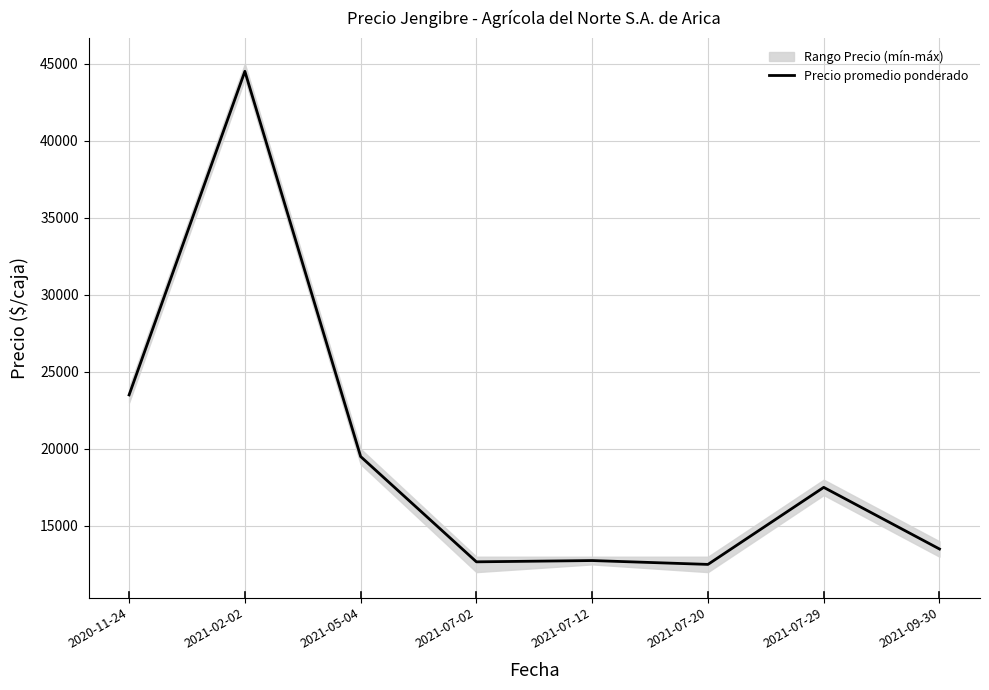

Approximately how many times larger is the value at 2021-02-02 compared to 2021-07-20?

3.6